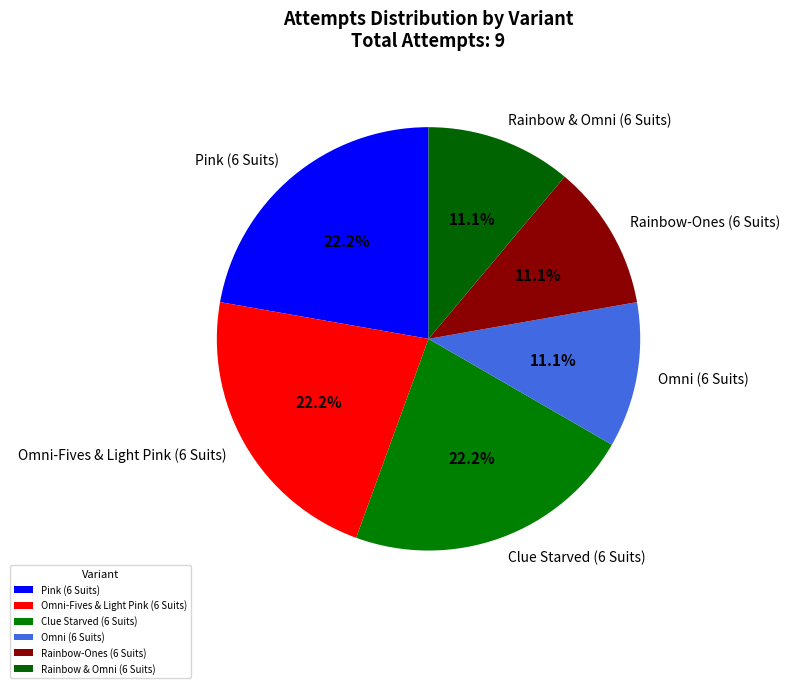

True or false: Clue Starved (6 Suits) accounts for 9% of the total.

False